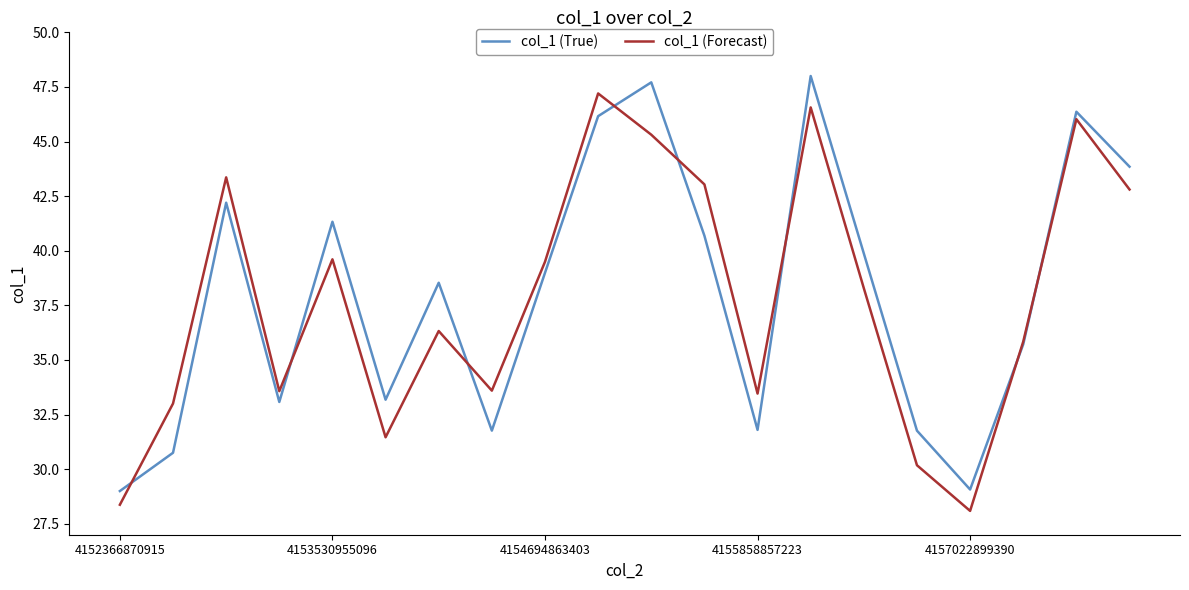

What is the minimum value for col_1 (True)?

29.0